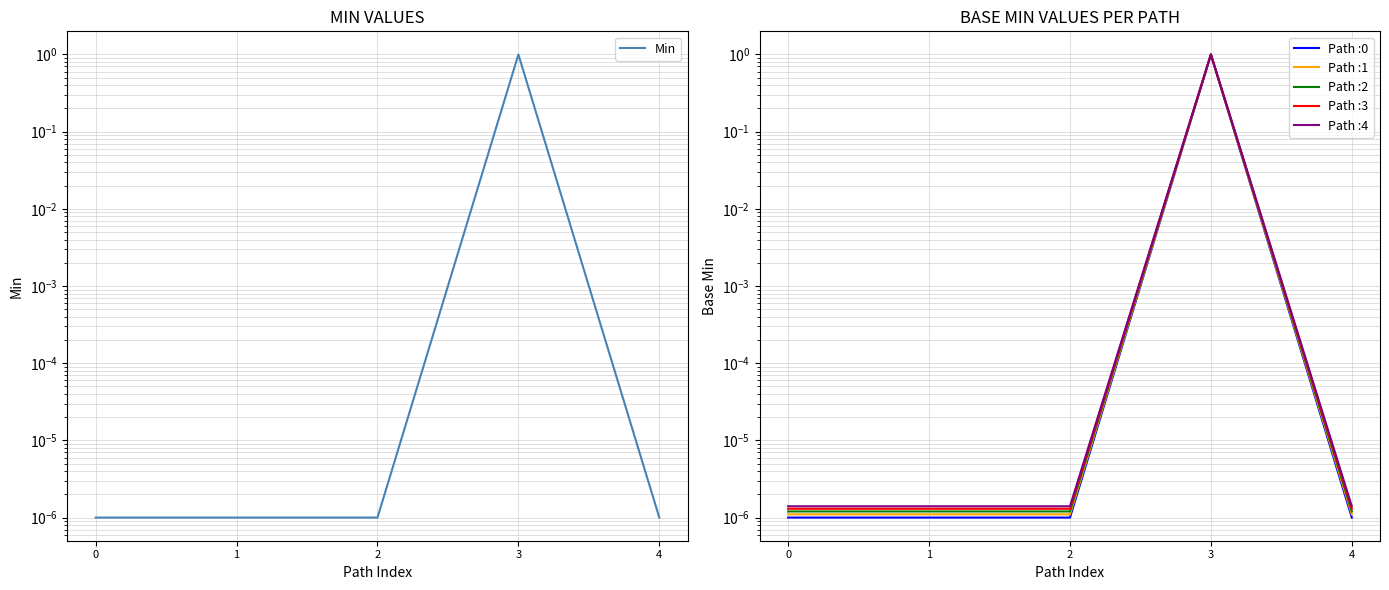

Rank the categories by value from highest to lowest.

3, 0, 1, 2, 4